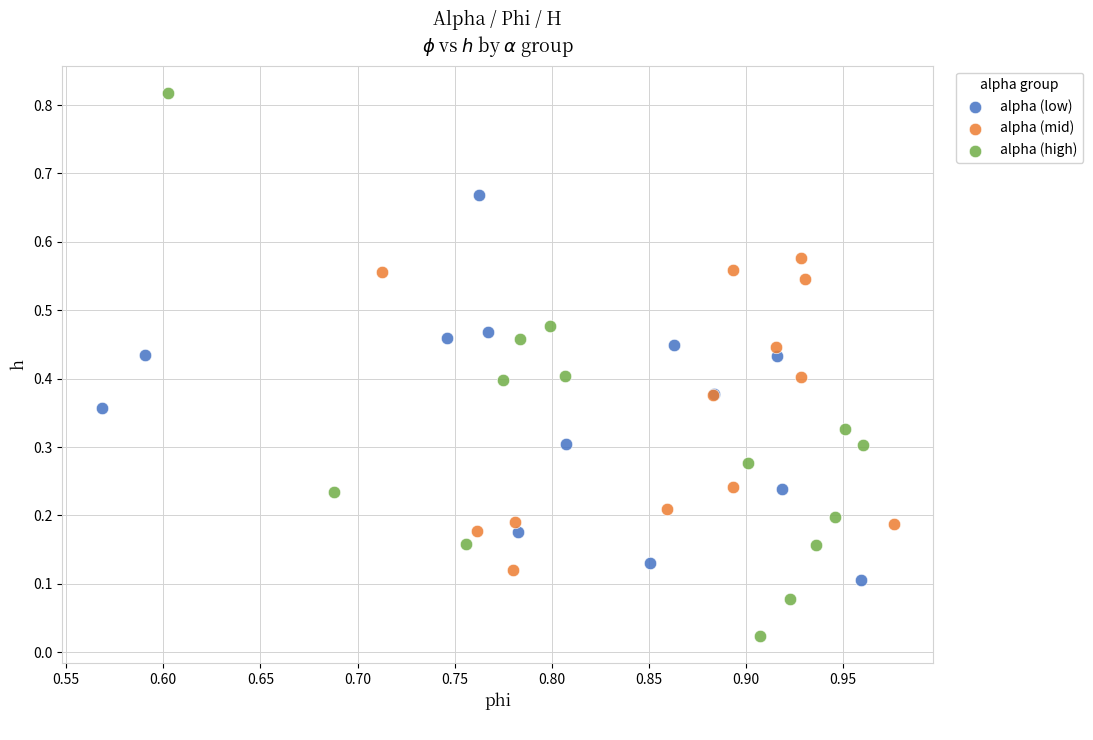

Which series has the widest spread of Y values?

alpha (high)